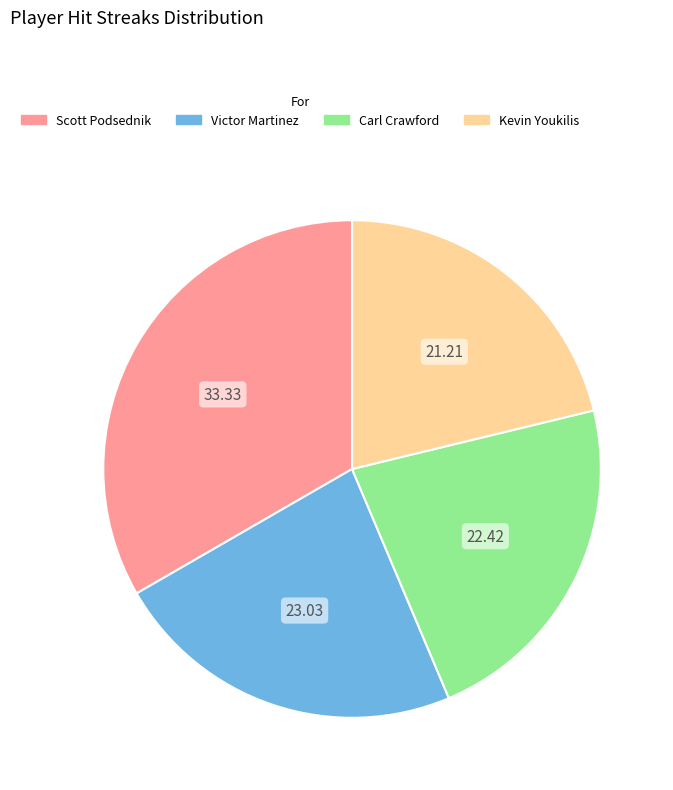

Is there any slice that represents more than half of the pie?

No